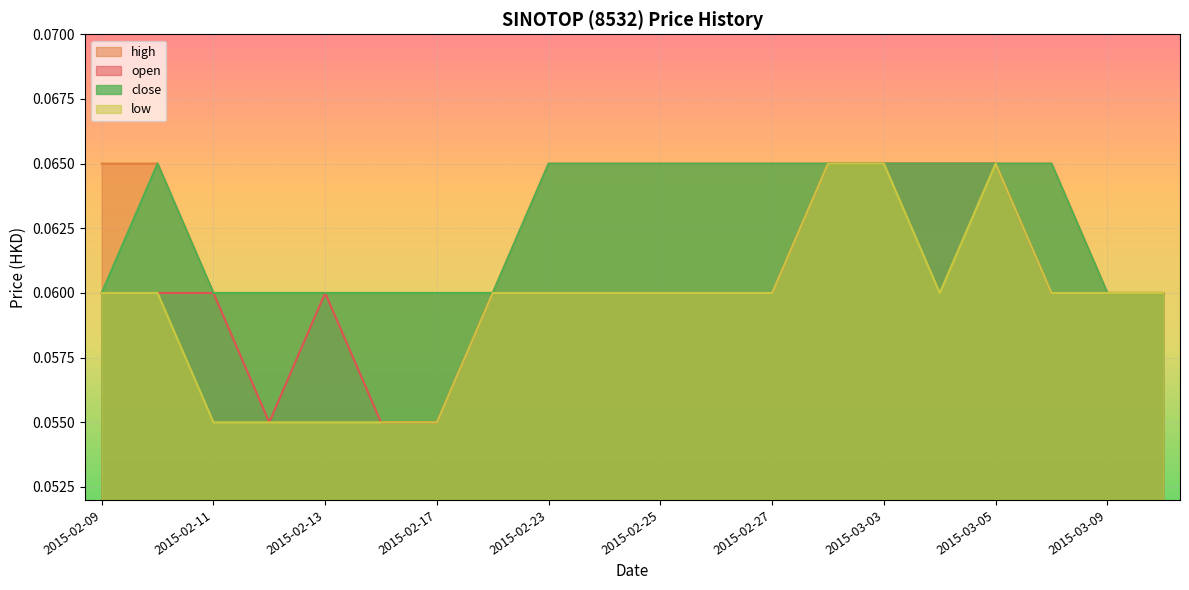

What is the sum of the open values at 2015-02-27 and 2015-02-10?

0.1